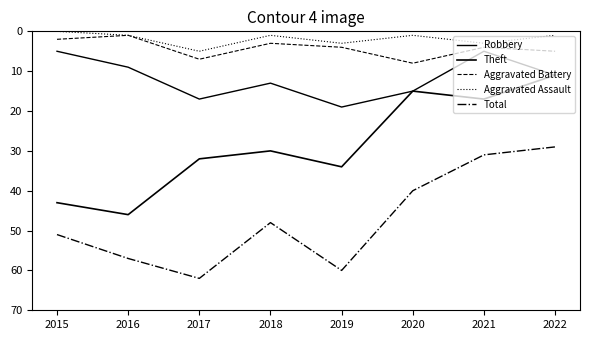

What is the total value across all series at 2022?

57